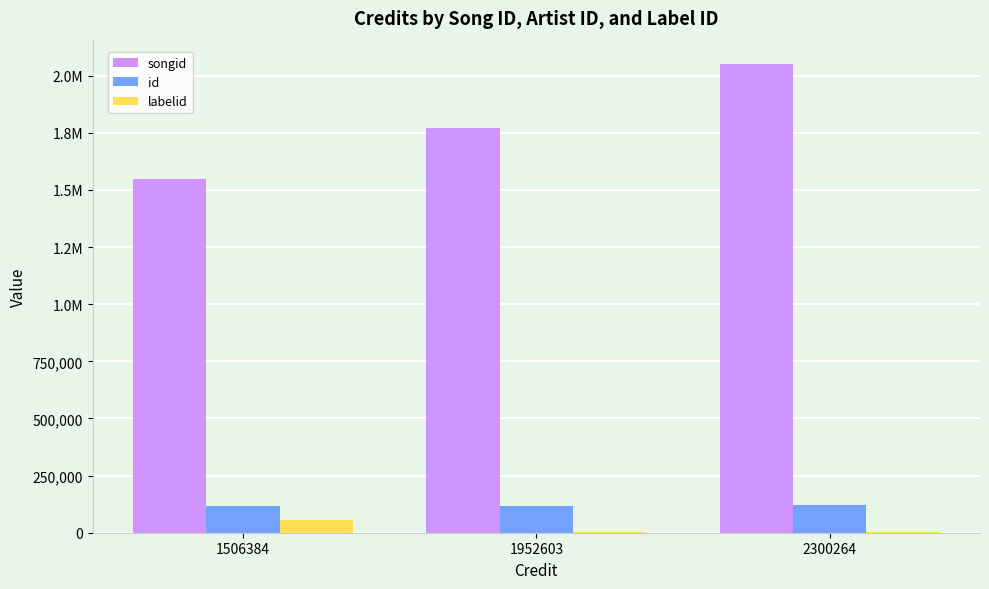

What is the average value of the songid series?

1788771